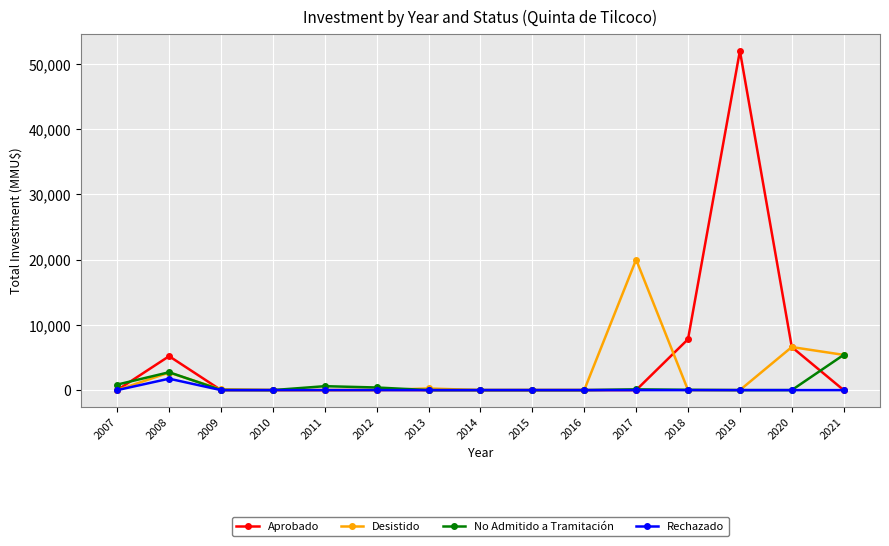

Between 2008 and 2016, which series saw the biggest shift?

Aprobado